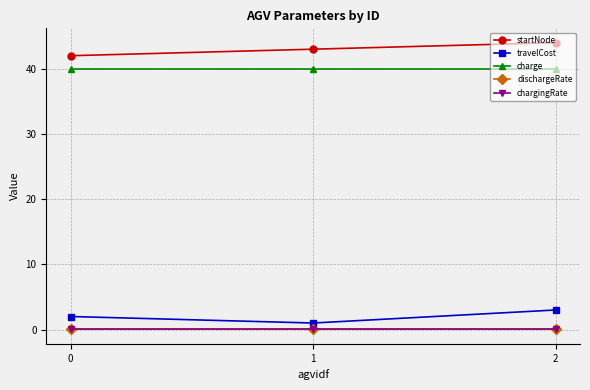

What is the minimum value for travelCost?

1.0